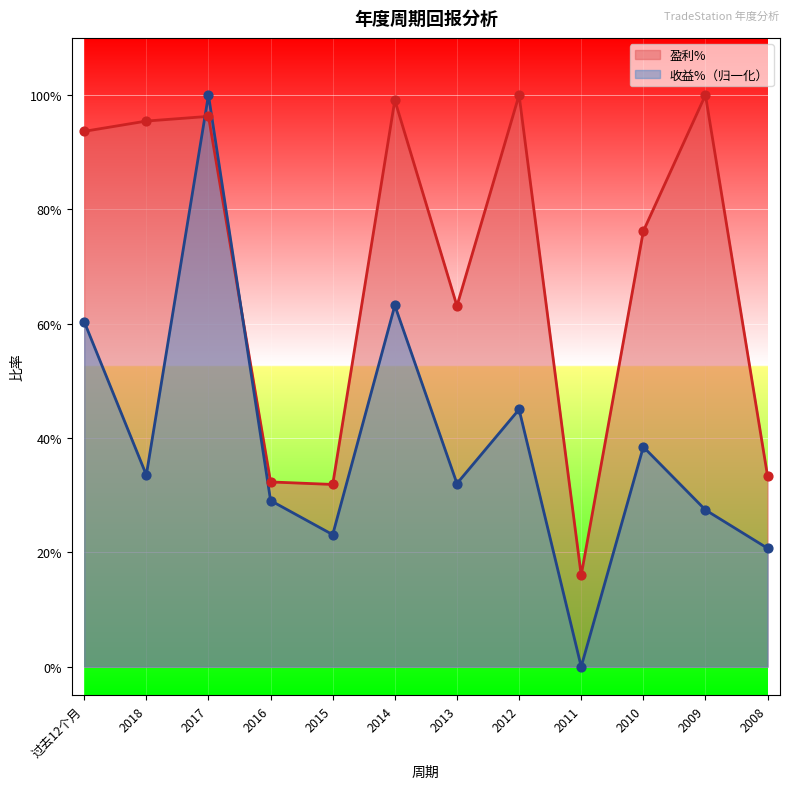

Which series has the largest Y range (max minus min)?

收益%